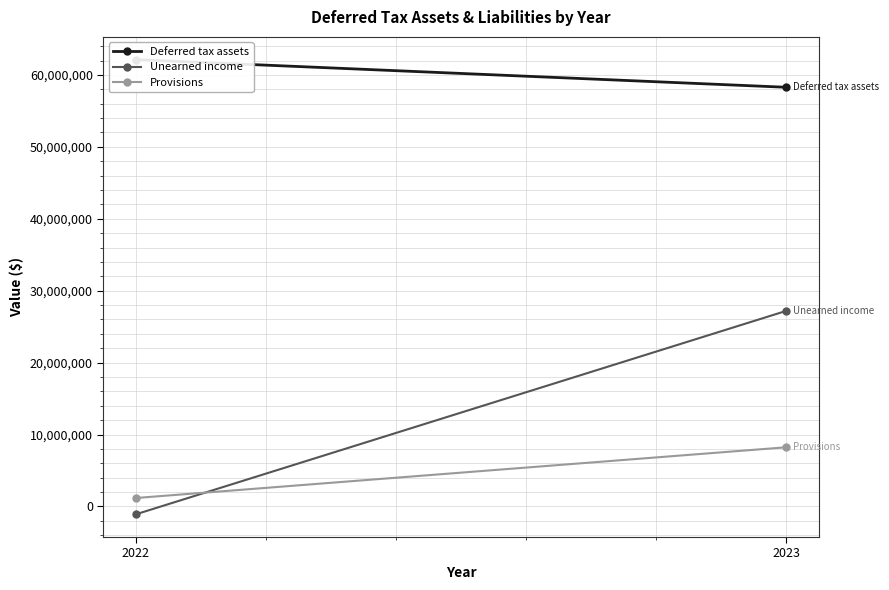

Is the value of Unearned income at 2023 greater than the value of Provisions at 2023?

Yes